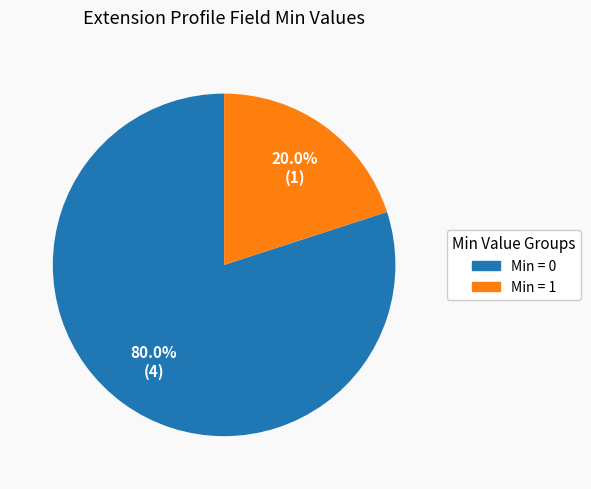

How many slices are in this pie chart?

2